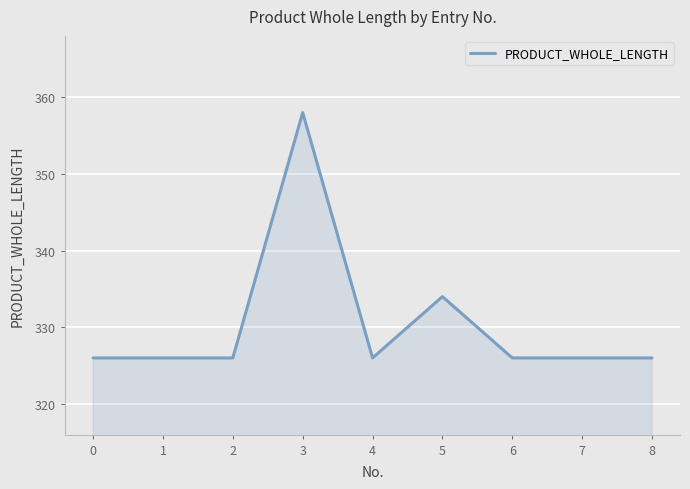

Approximately how many times larger is the value at 4 compared to 3?

0.9